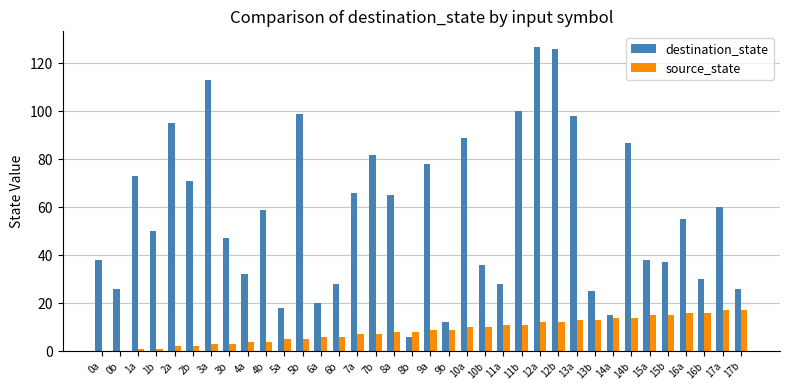

How many groups of bars are there?

36